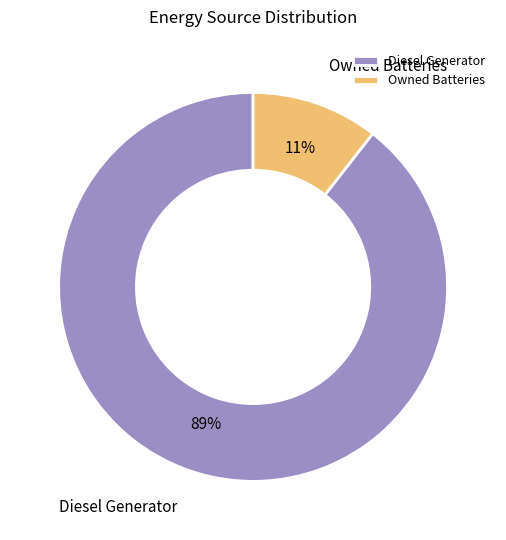

Rank the categories by value from highest to lowest.

Diesel Generator, Owned Batteries